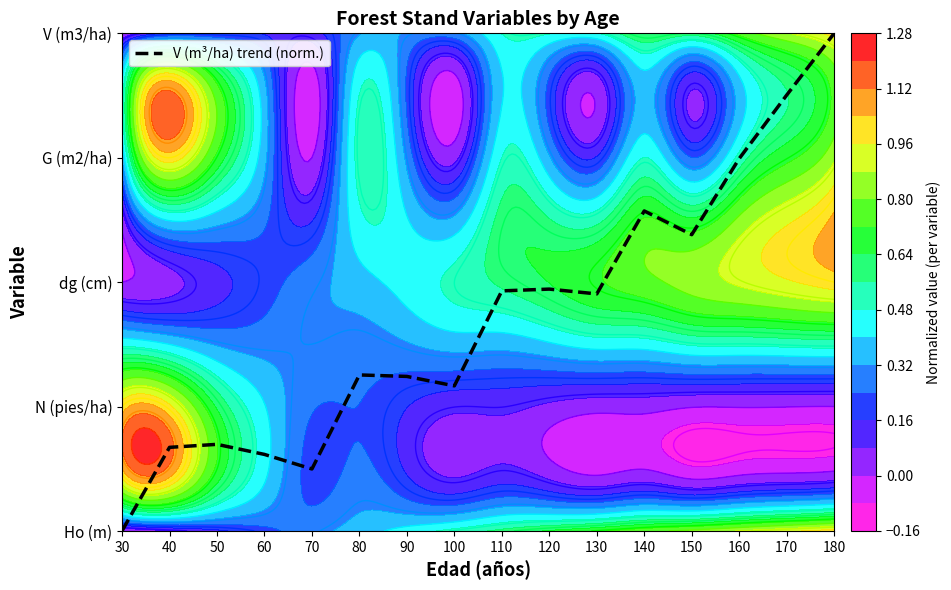

Rank the categories by value from lowest to highest.

30, 70, 60, 40, 50, 100, 90, 80, 130, 110, 120, 150, 140, 160, 170, 180